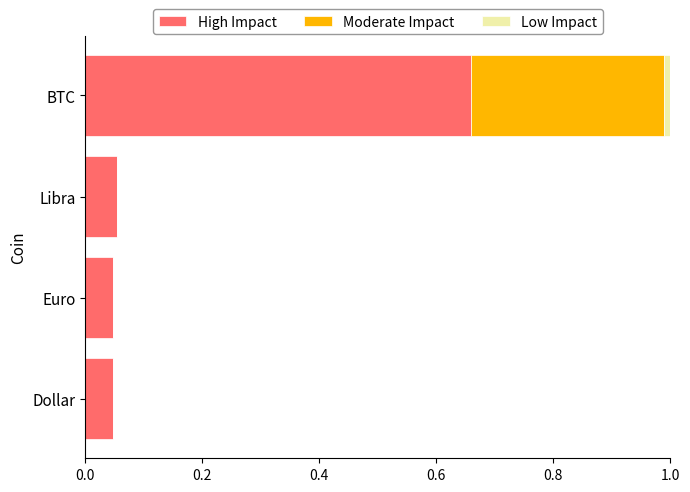

At which category is the sum across all series the highest?

BTC